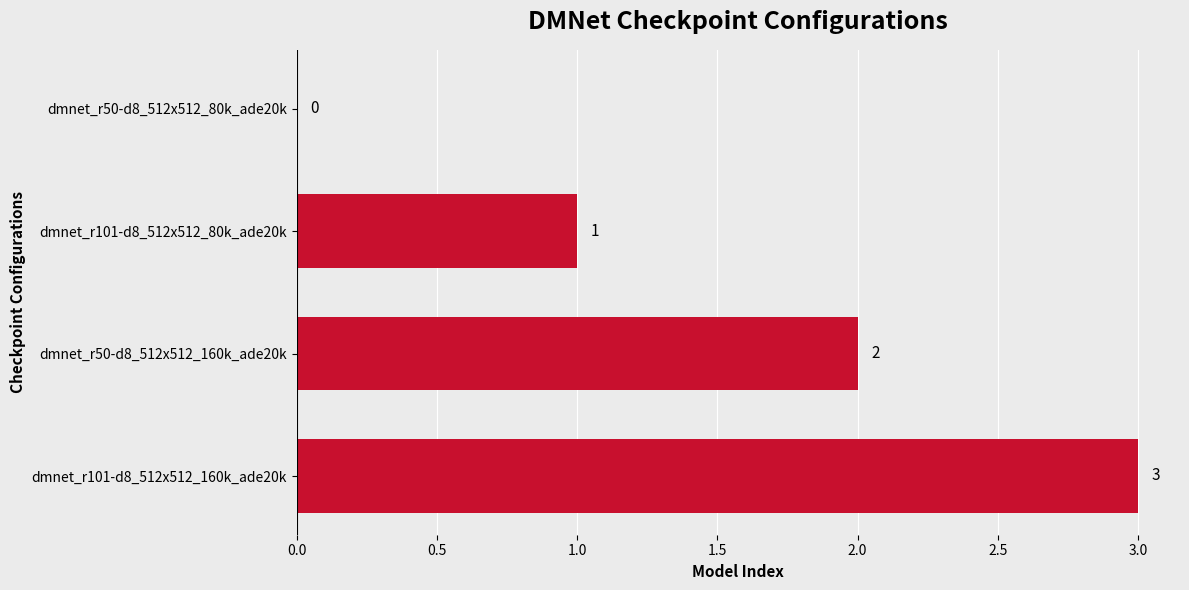

True or false: the data shows 2 at dmnet_r50-d8_512x512_160k_ade20k.

True